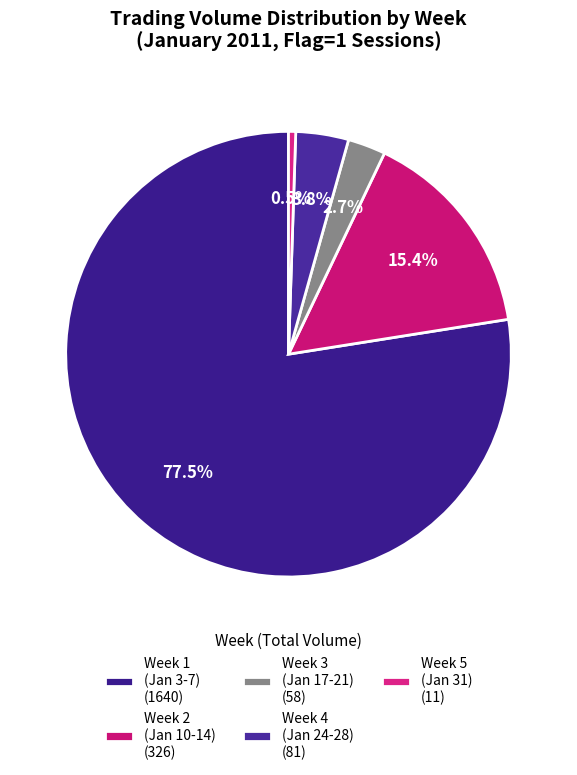

Count the number of slices in the pie.

5